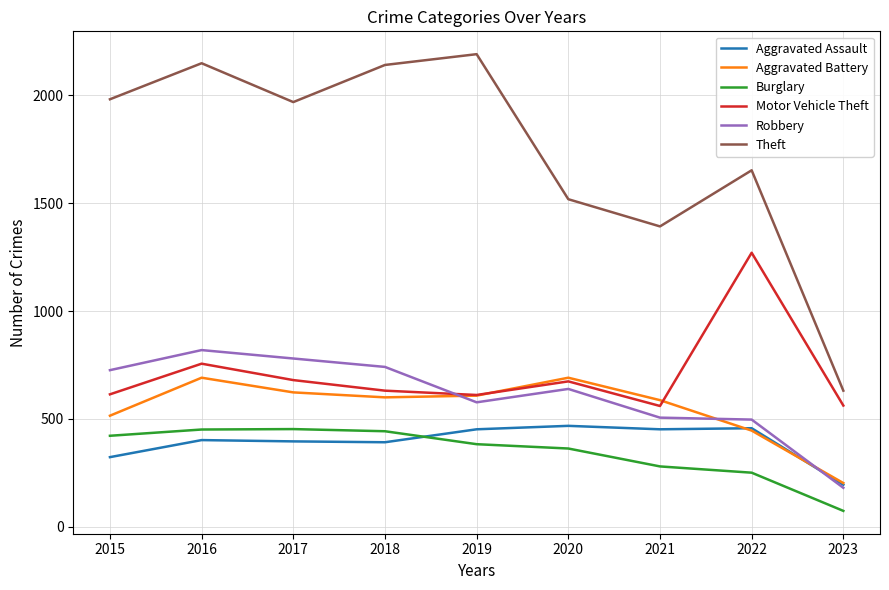

Which series changed the most between 2022 and 2023?

Theft